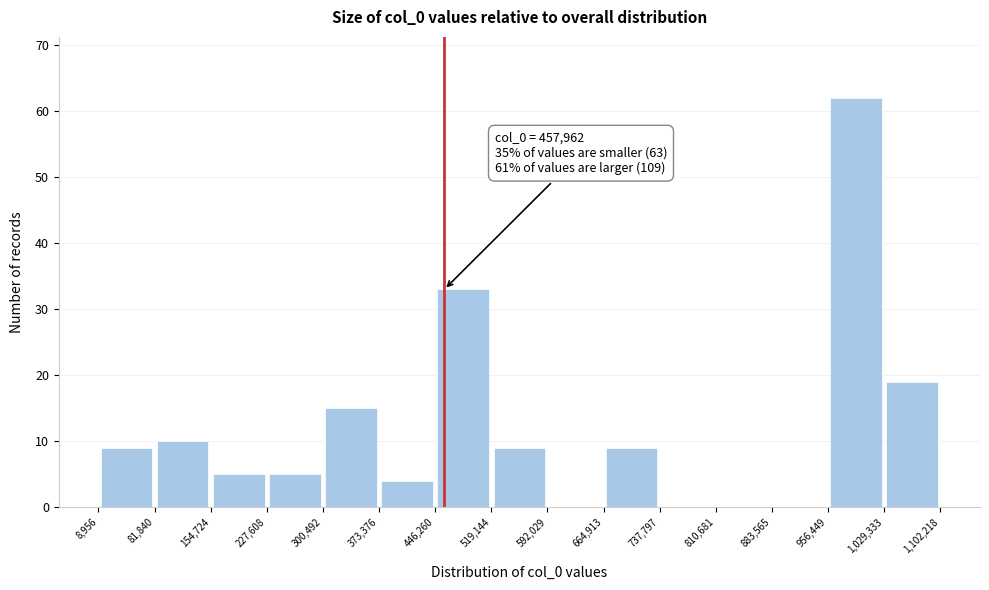

Which range on the x-axis has the tallest bar?

956,449 to 1,029,333